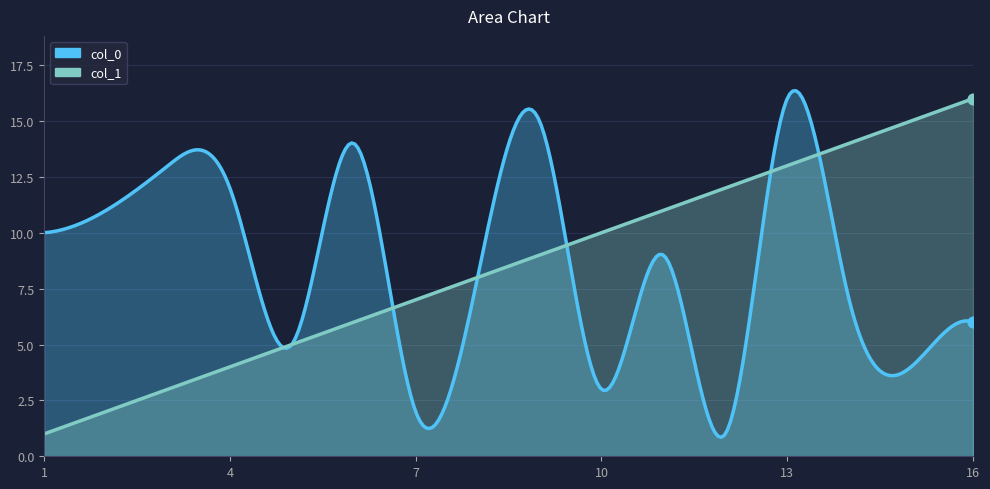

Which series has the largest total across all categories?

col_0